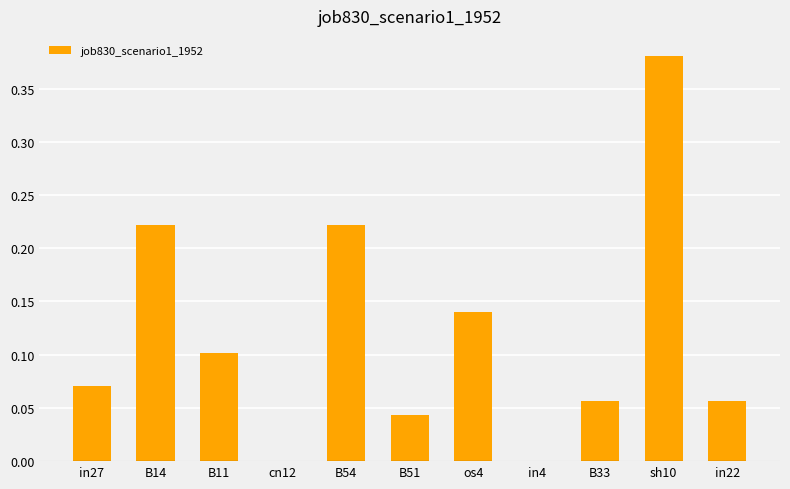

Which label corresponds to the largest value in the chart?

sh10